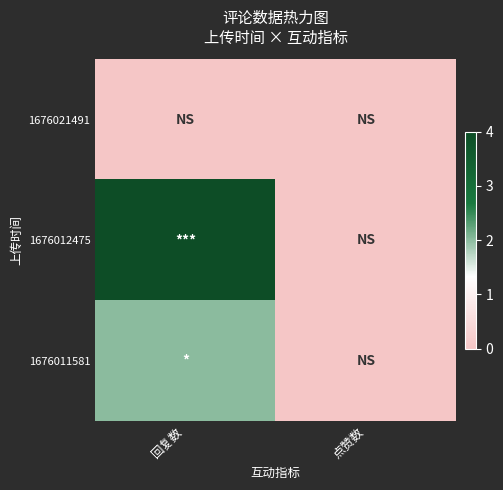

At which category is the sum across all series the highest?

回复数